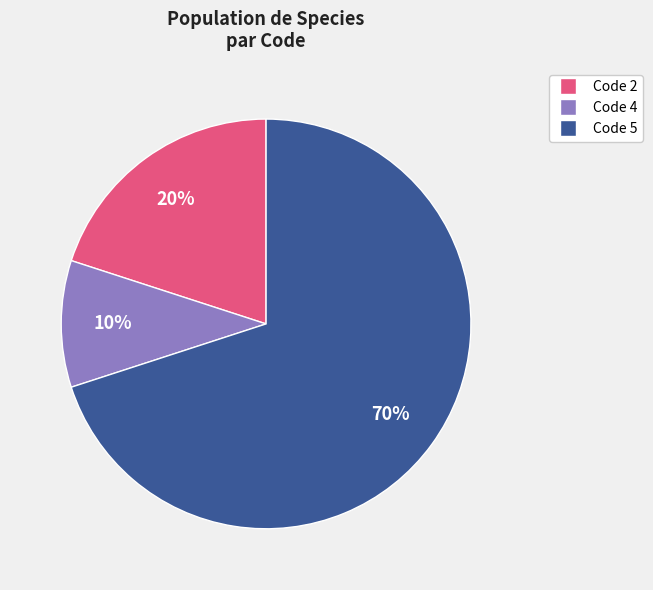

Count the number of slices in the pie.

3